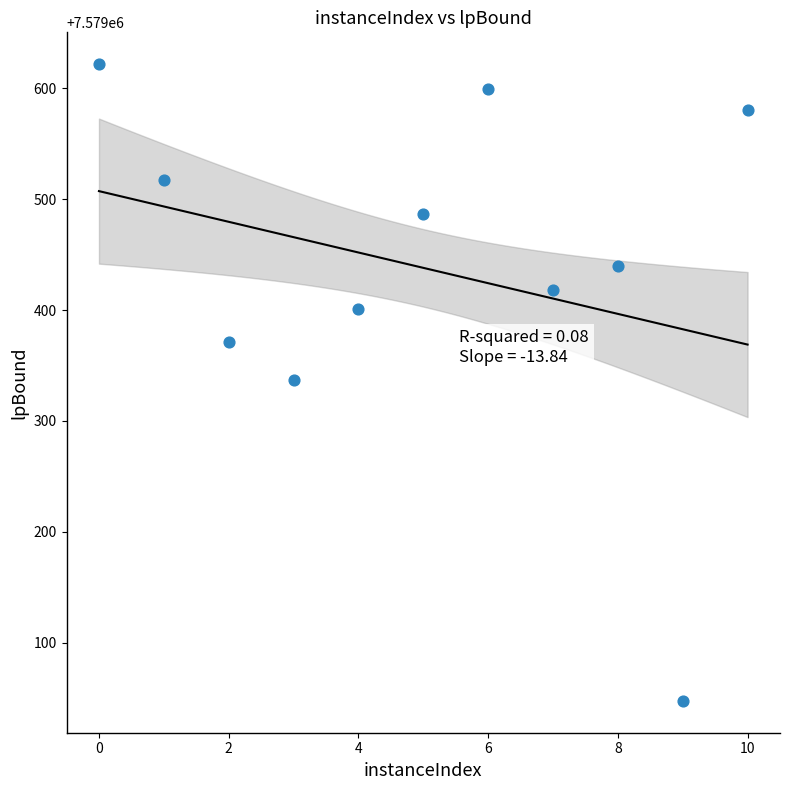

What is the range of Y values (max minus min)?

574.4